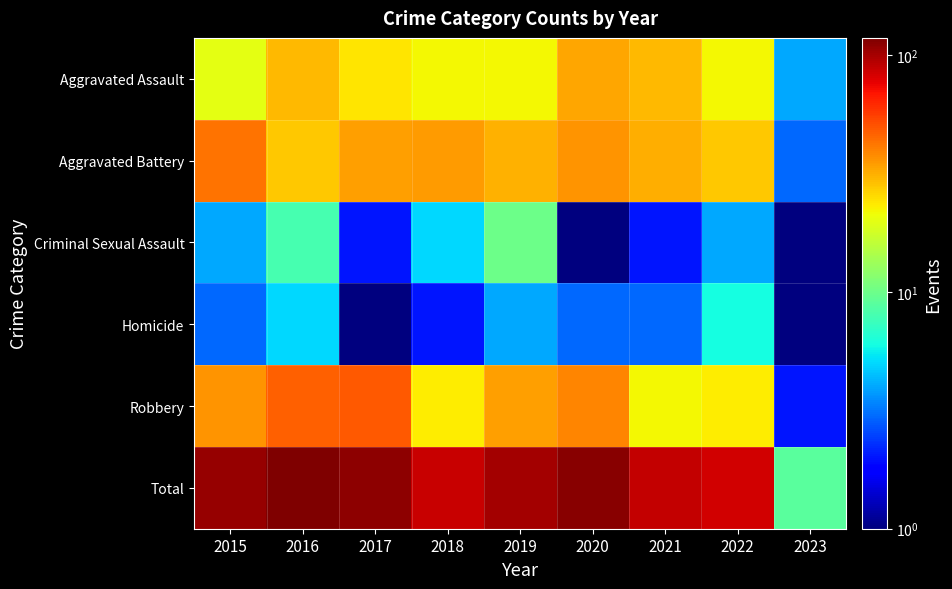

What is the maximum value shown in the chart?

118.0